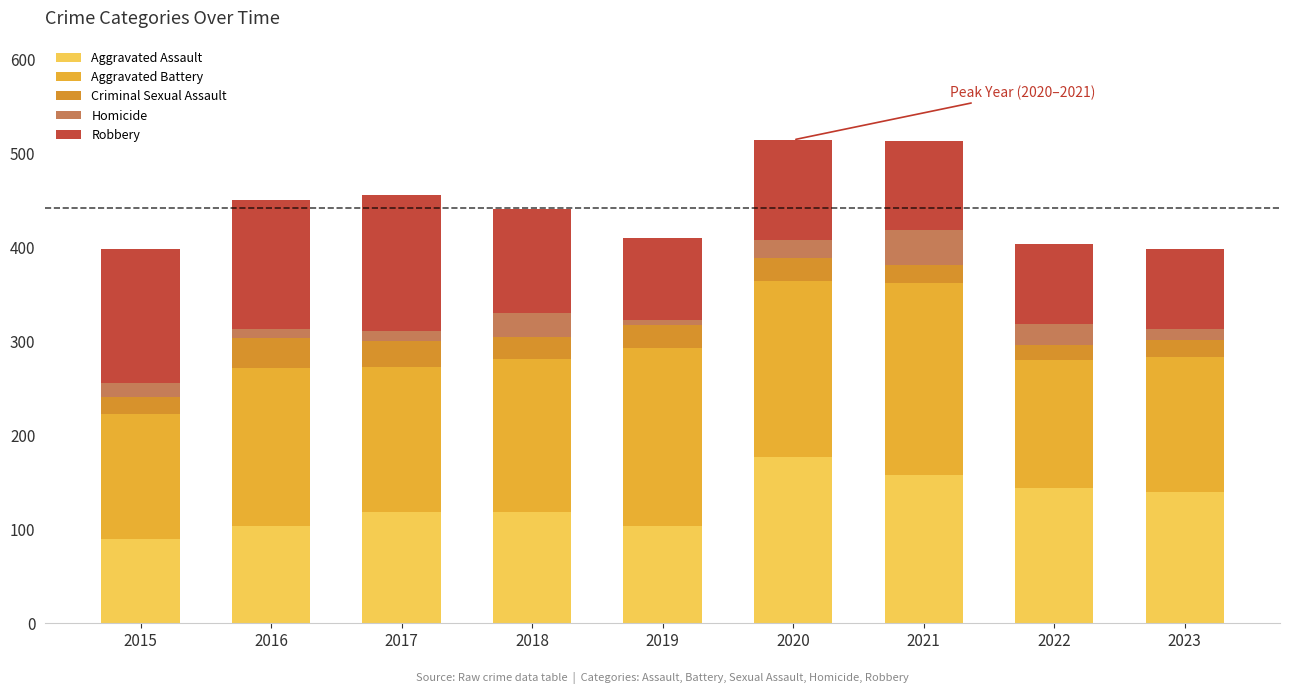

Rank the series by their maximum value, from lowest to highest.

Criminal Sexual Assault, Homicide, Robbery, Aggravated Assault, Aggravated Battery